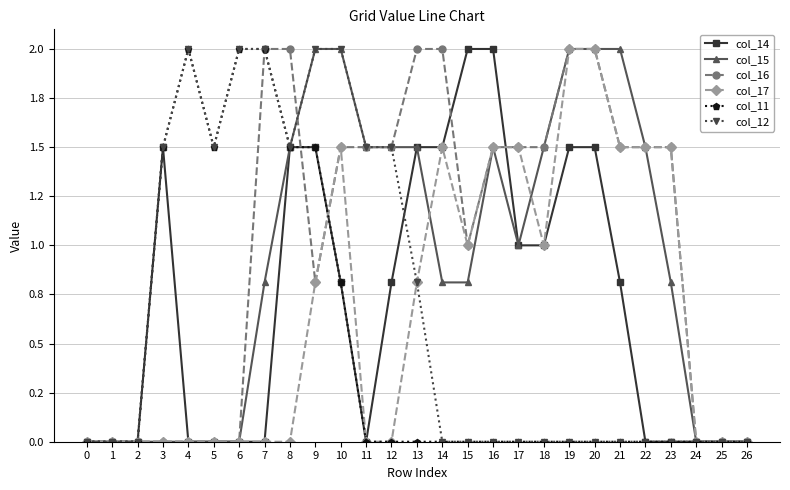

Does the chart have visible grid lines?

Yes